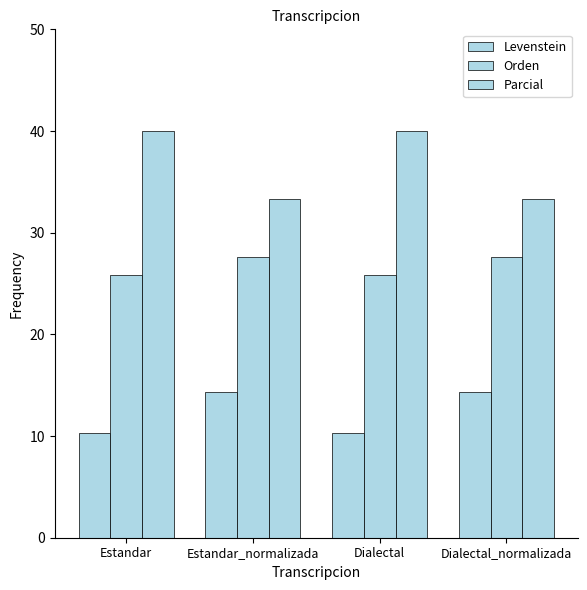

How many values in the Parcial series are below 40?

2